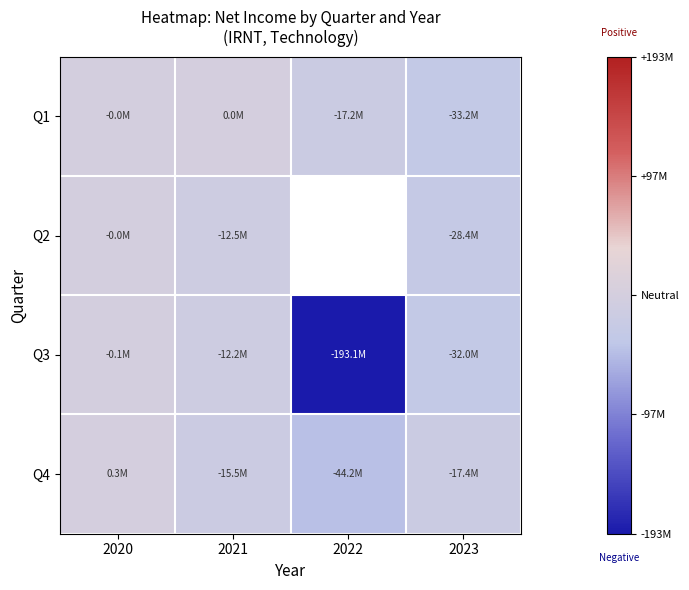

At how many categories does at least one series exceed -40366791?

4